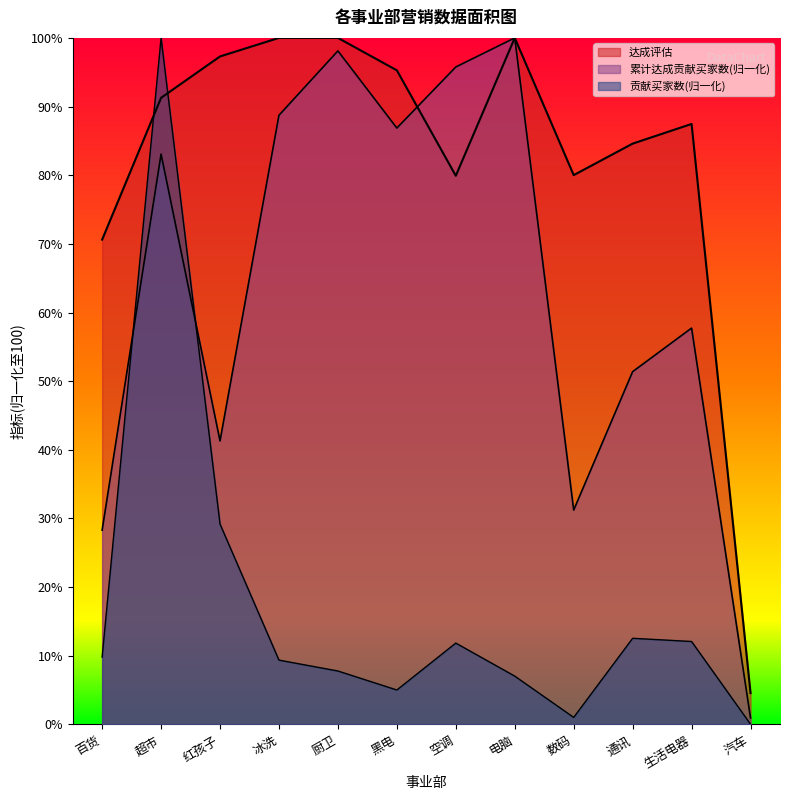

How many lines are shown in the chart?

3